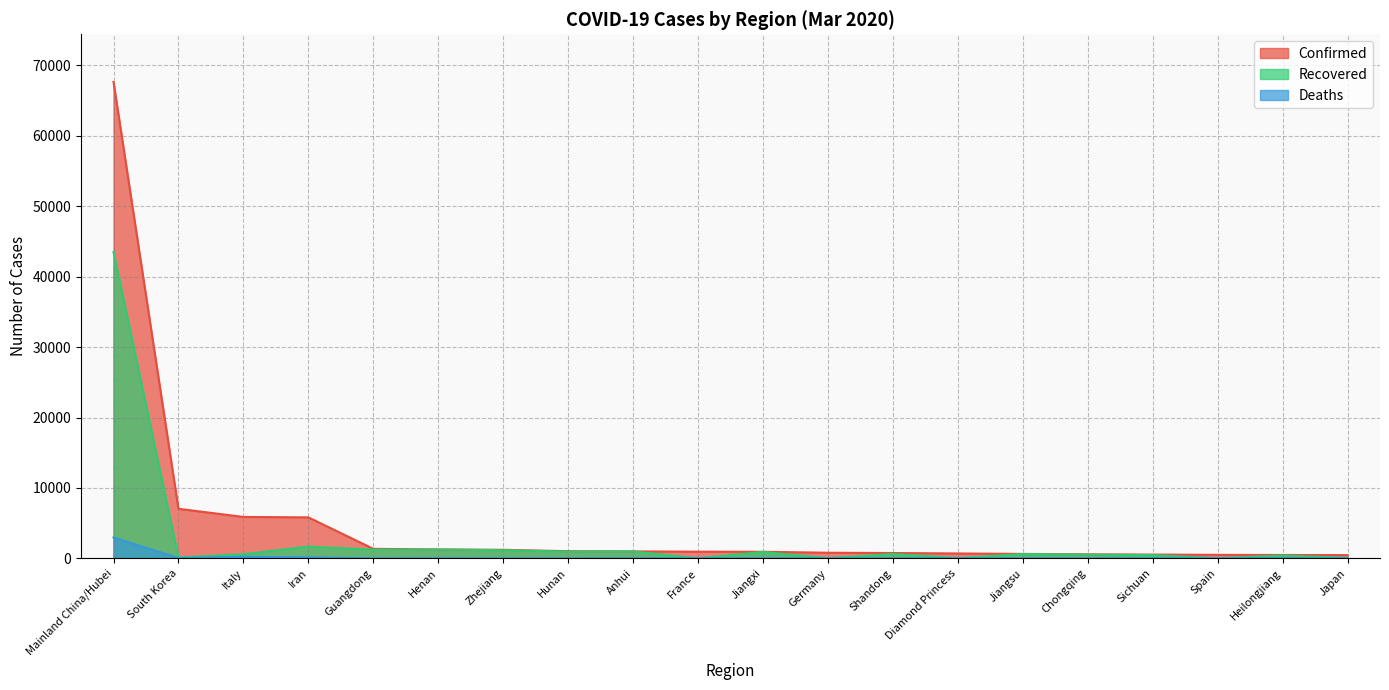

How many values in the Recovered series exceed 606?

9